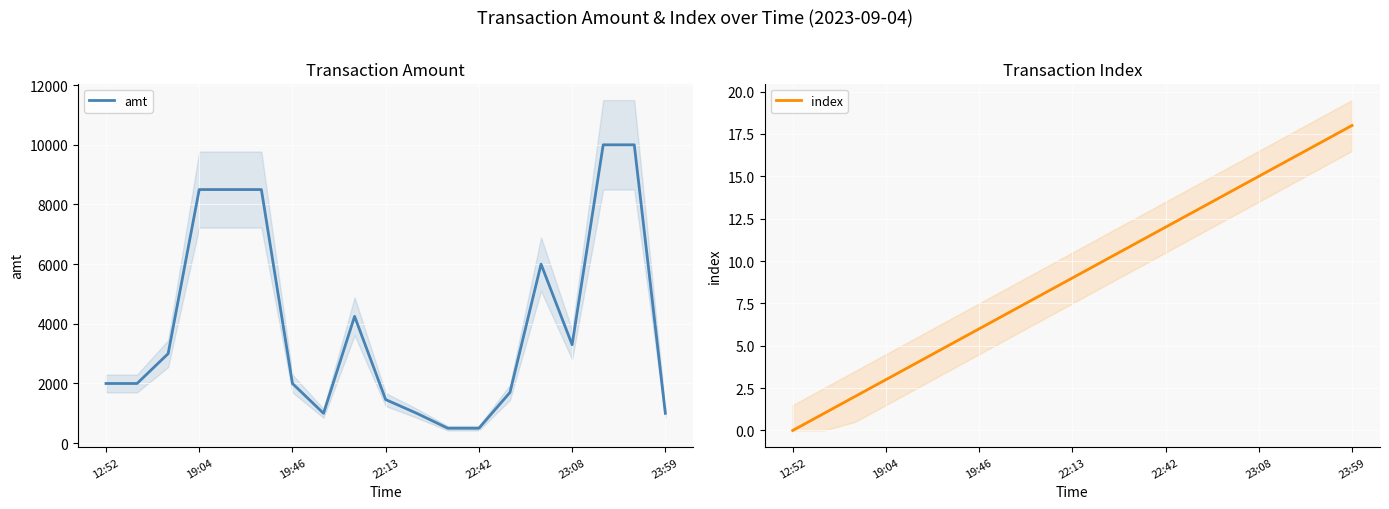

At which label is index closest to 9?

22:13